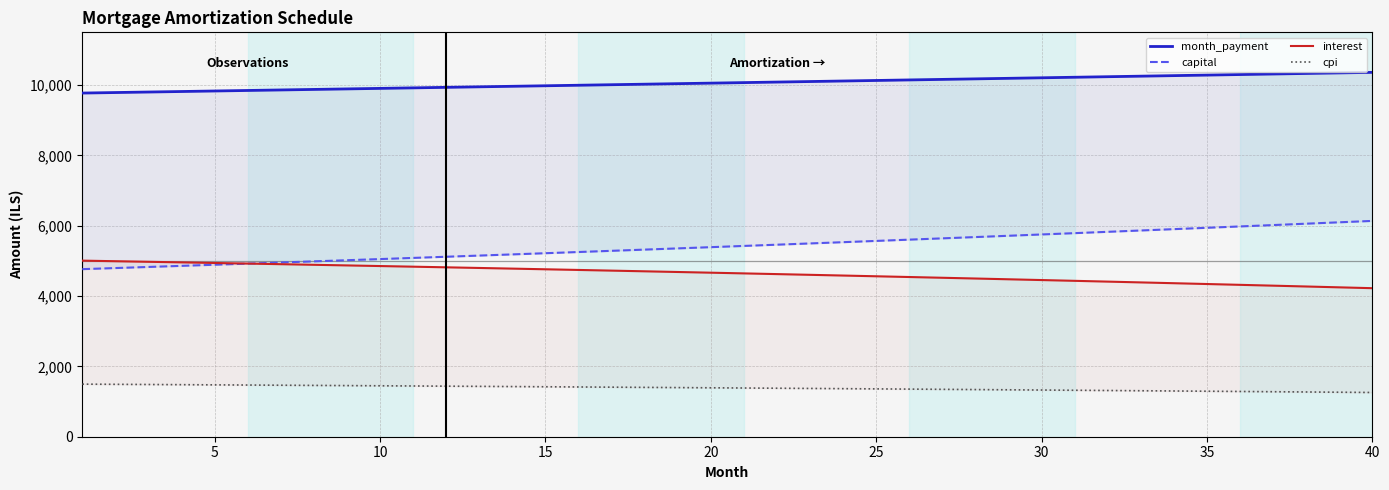

How many values in the cpi series exceed 1391?

20